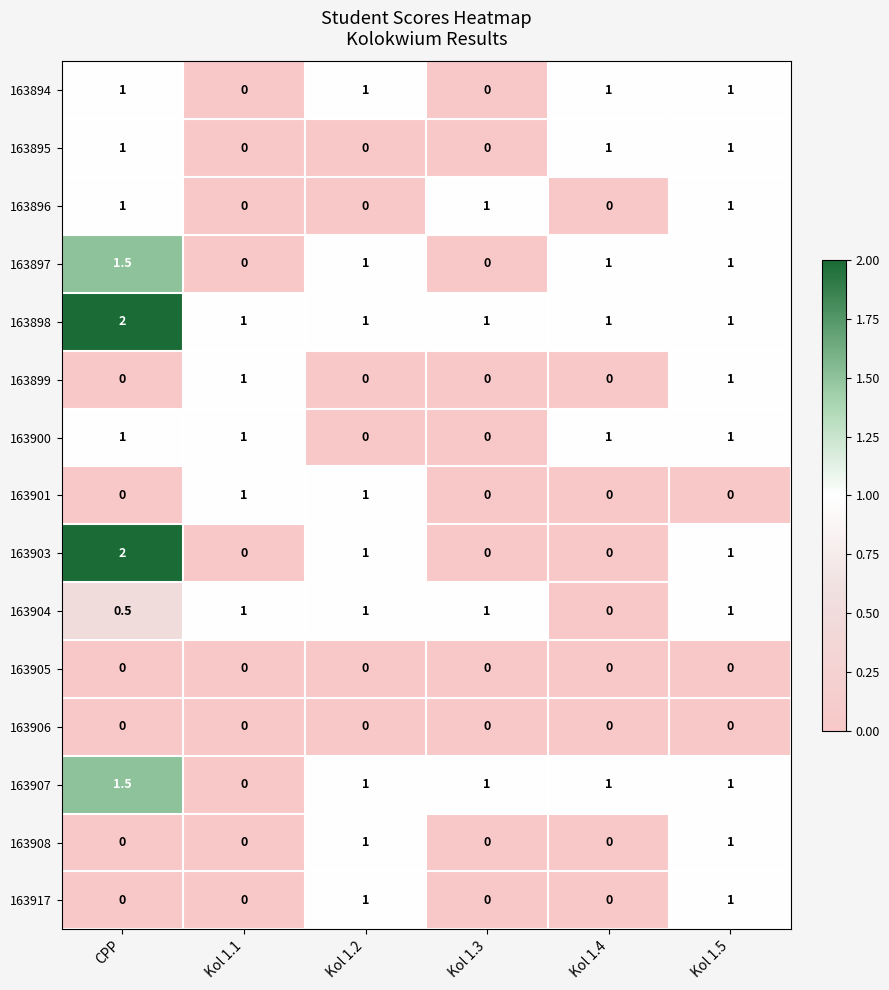

What is the difference between the highest and lowest values at CPP?

2.0